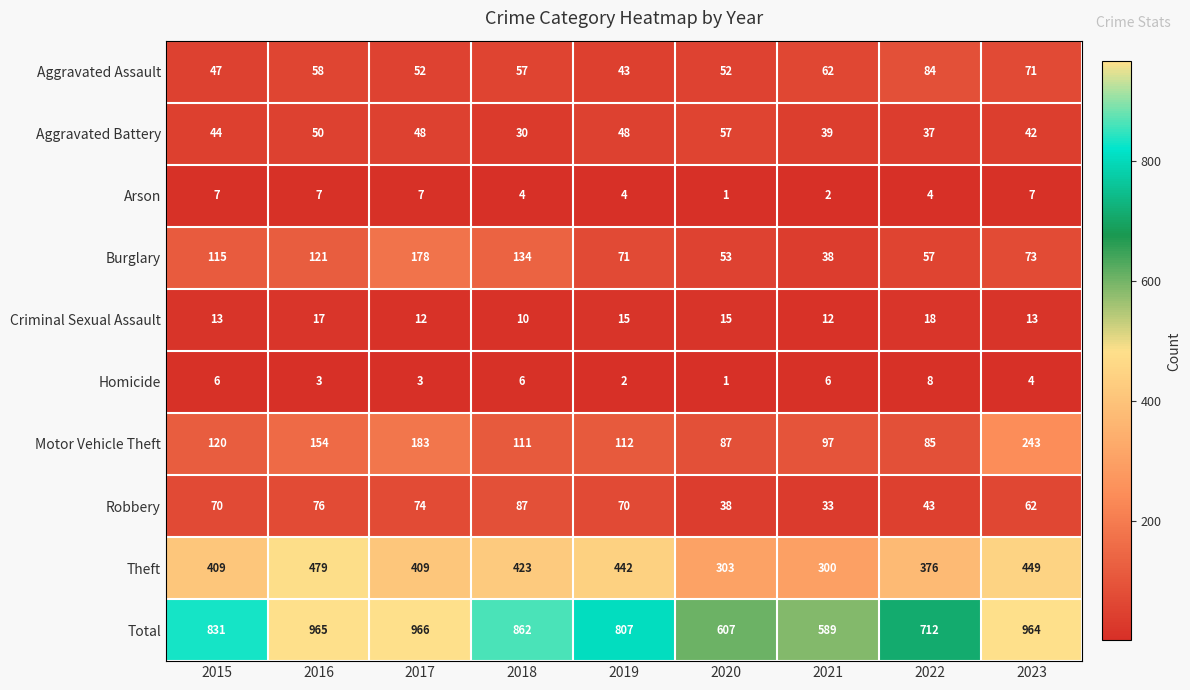

At which category is the sum across all series the highest?

2017